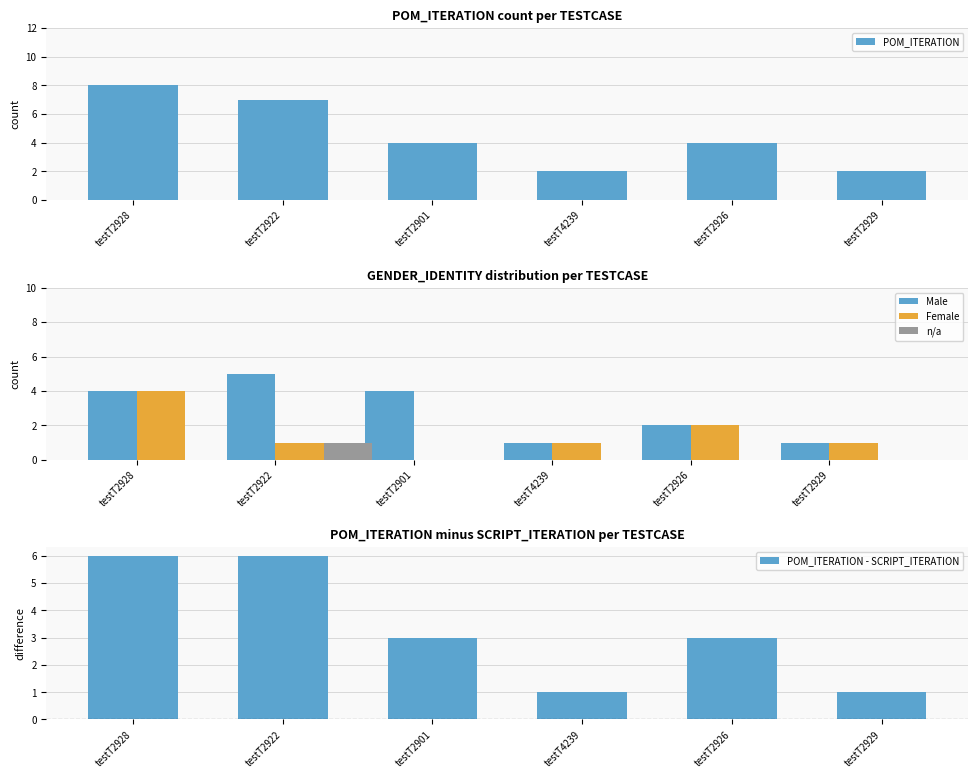

Is it true that n/a equals 1 at testT2922?

True